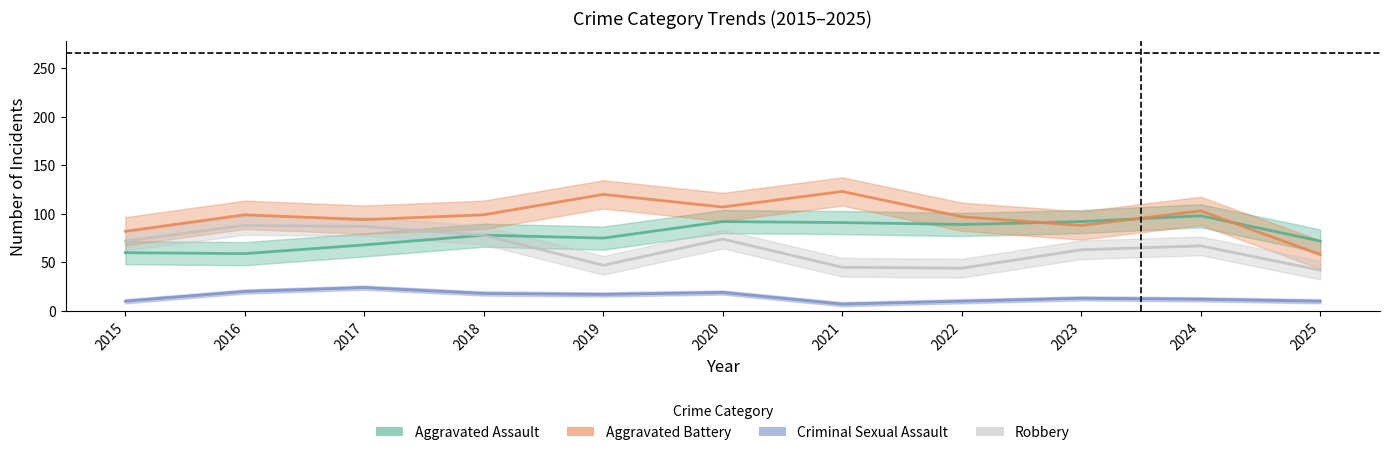

List the series in order of their overall mean, highest first.

Aggravated Battery, Aggravated Assault, Robbery, Criminal Sexual Assault